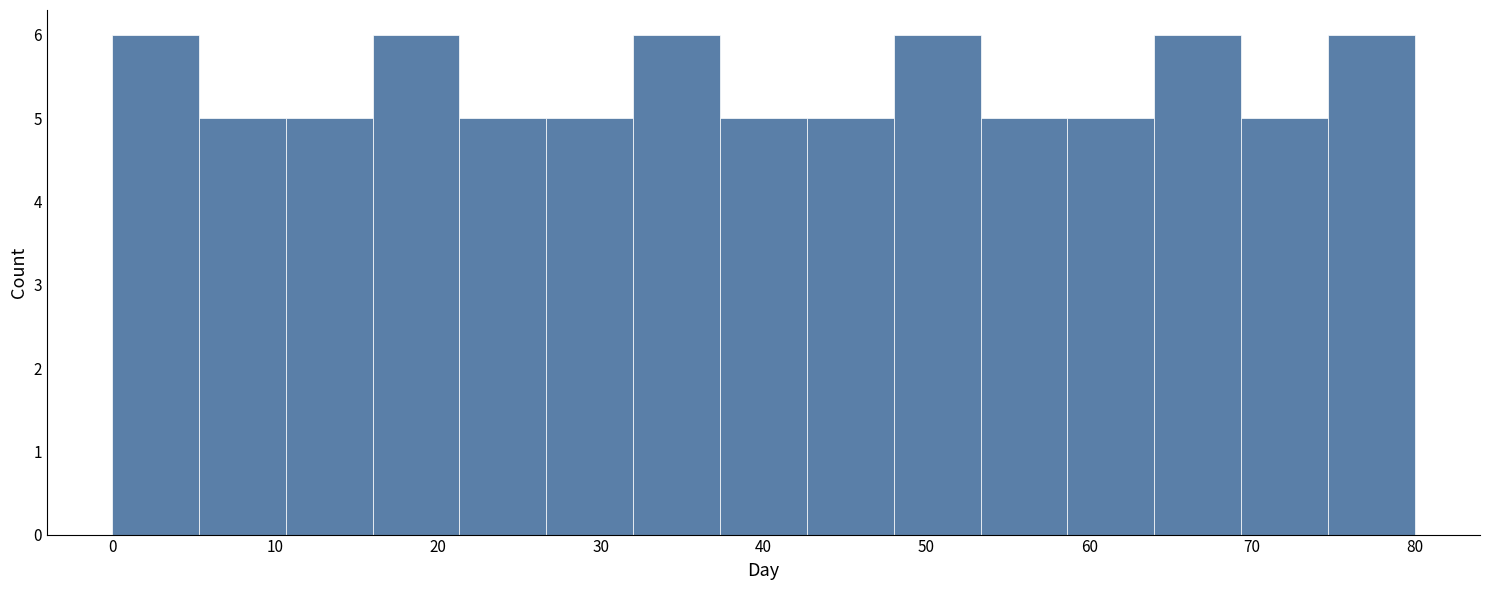

How tall is the bar that spans 32 to 37 on the x-axis? Neither the bar edges nor the heights are printed on the chart, so give them approximately, as read against the axes.

6